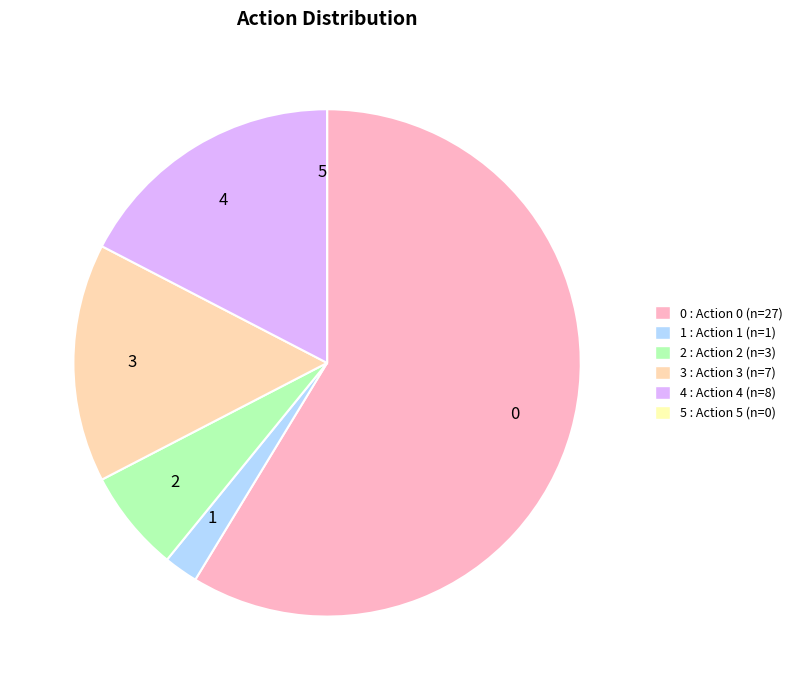

True or false: 4 accounts for 9% of the total.

False